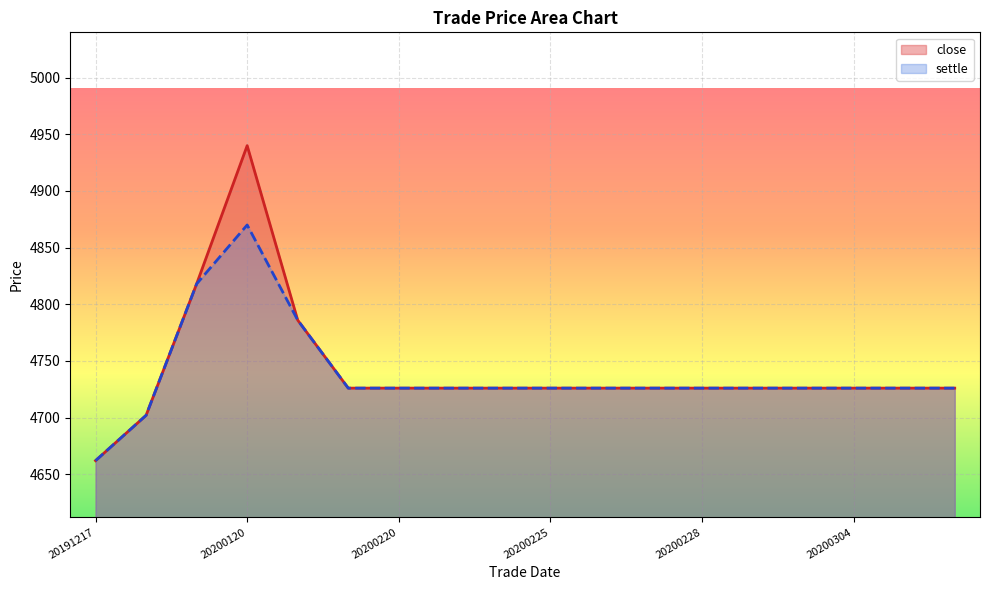

The close series shows 4702 at 20191218. True or false?

True